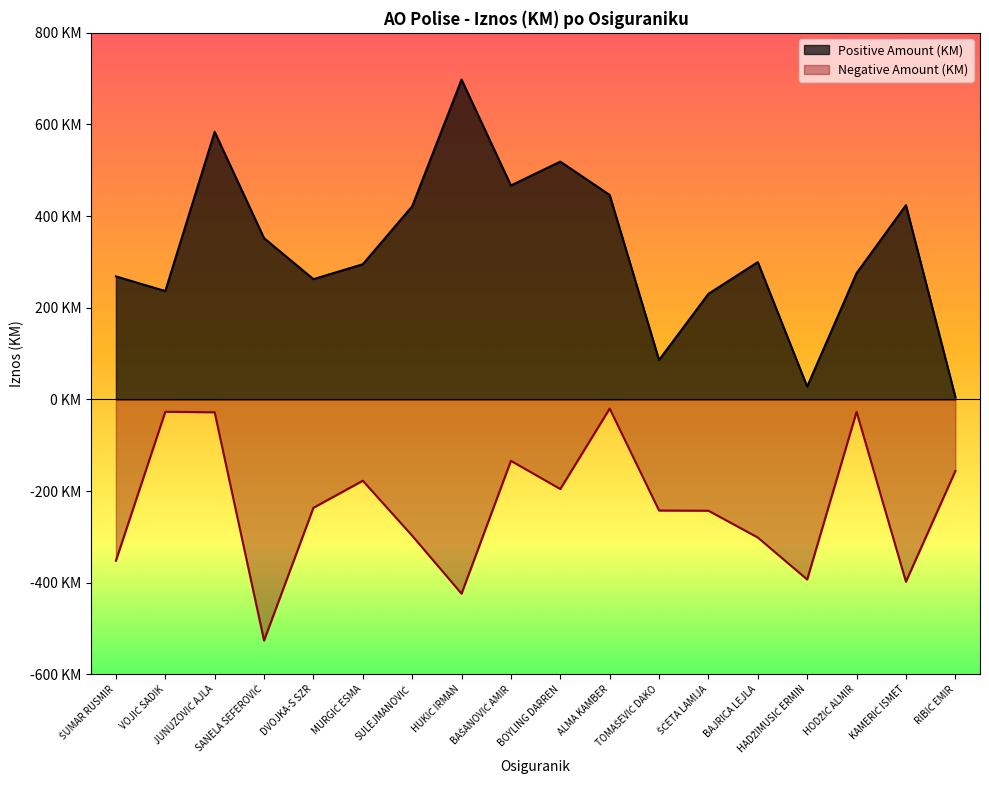

In Negative Amount (KM), how many points are lower than both neighbors (excluding endpoints)?

5